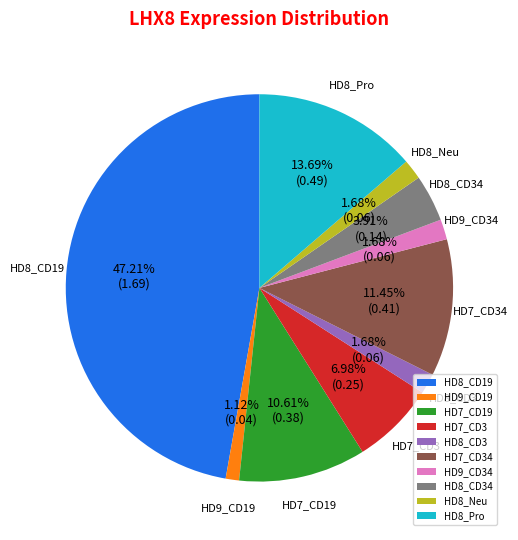

What percentage is the HD7_CD34 slice, to the nearest percent?

11%